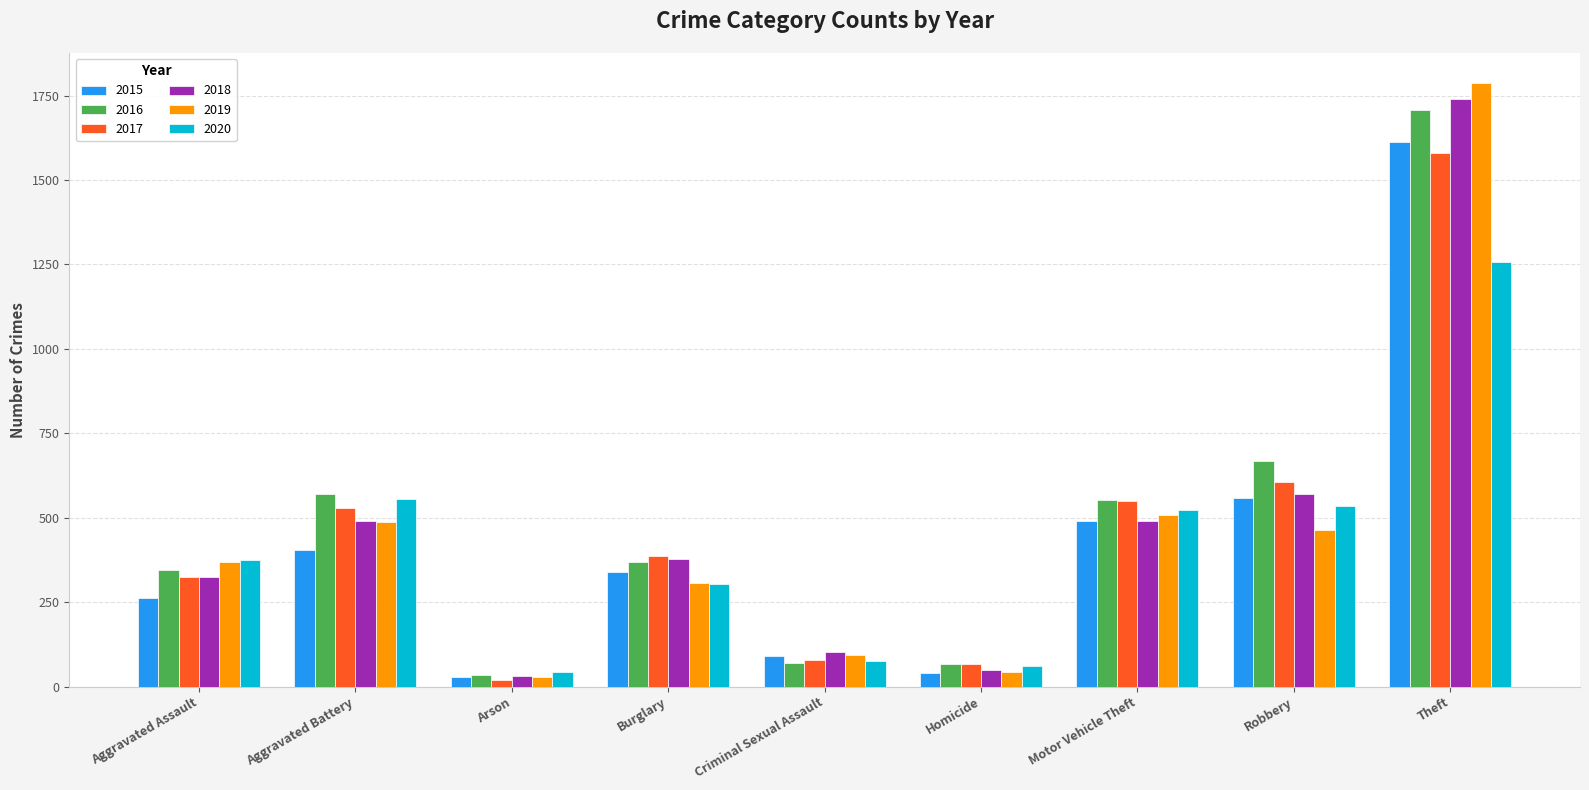

What is the sum of all 2018 values?

4171